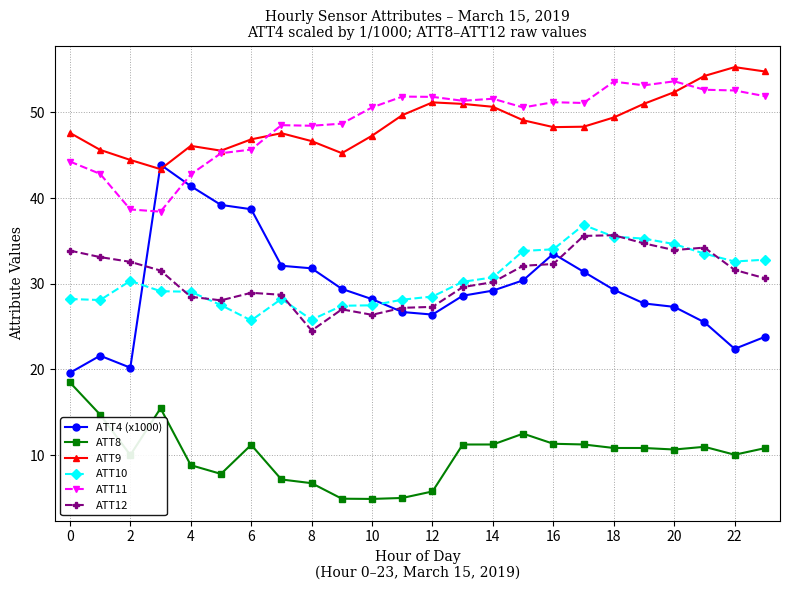

What is the value of the ATT10 point at the 20th from the left?

35.3